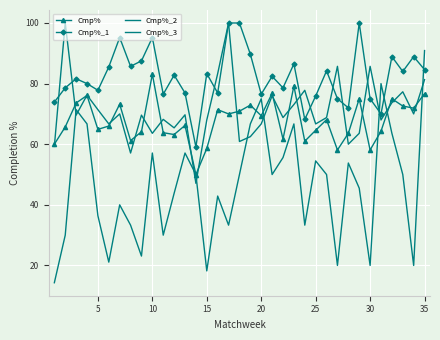

Which series has the widest spread of values?

Cmp%_3